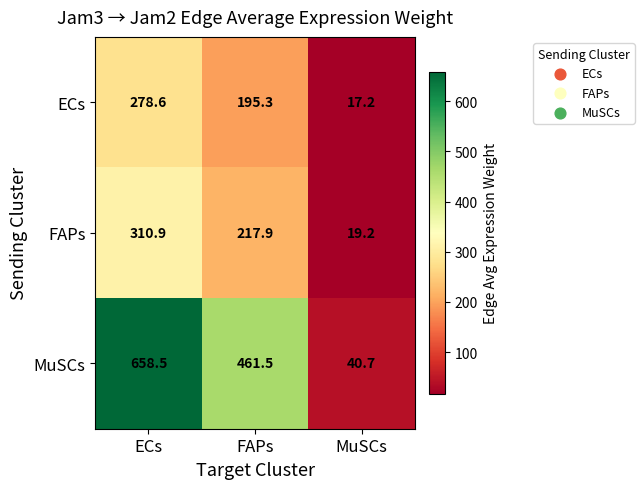

What is the total value across all series at MuSCs?

77.1